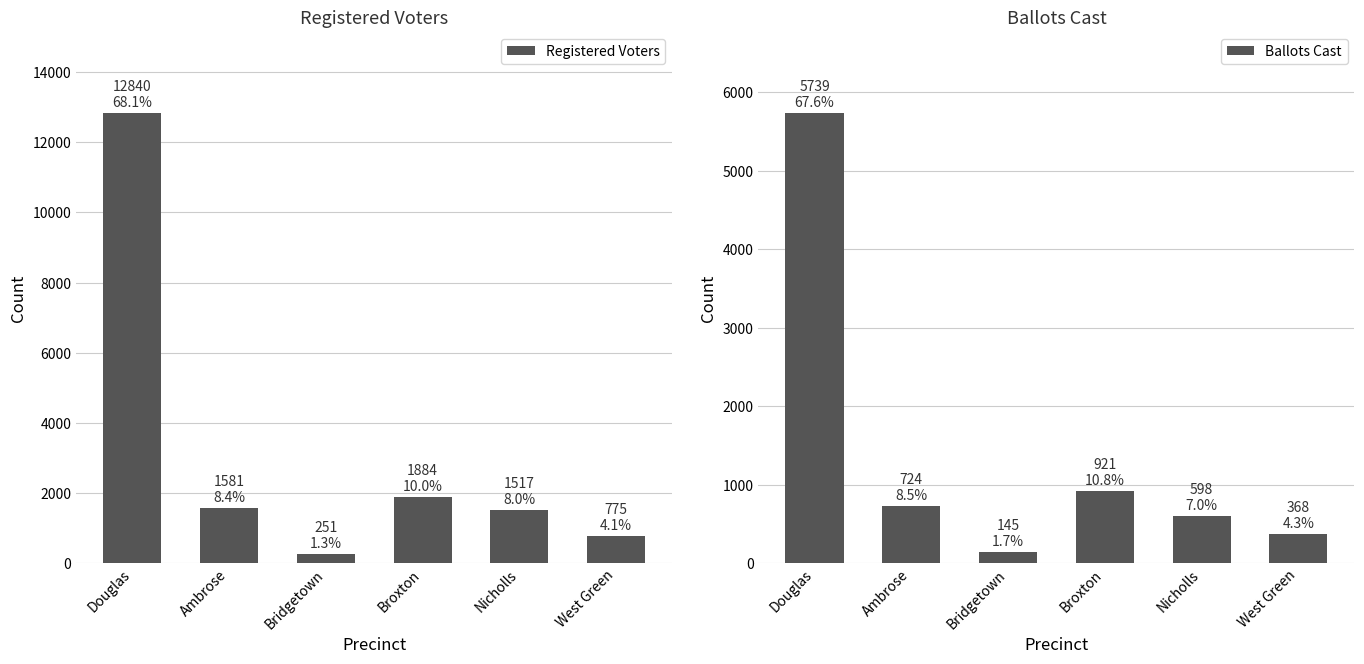

Rank the series at Nicholls from highest to lowest value.

Registered Voters, Ballots Cast